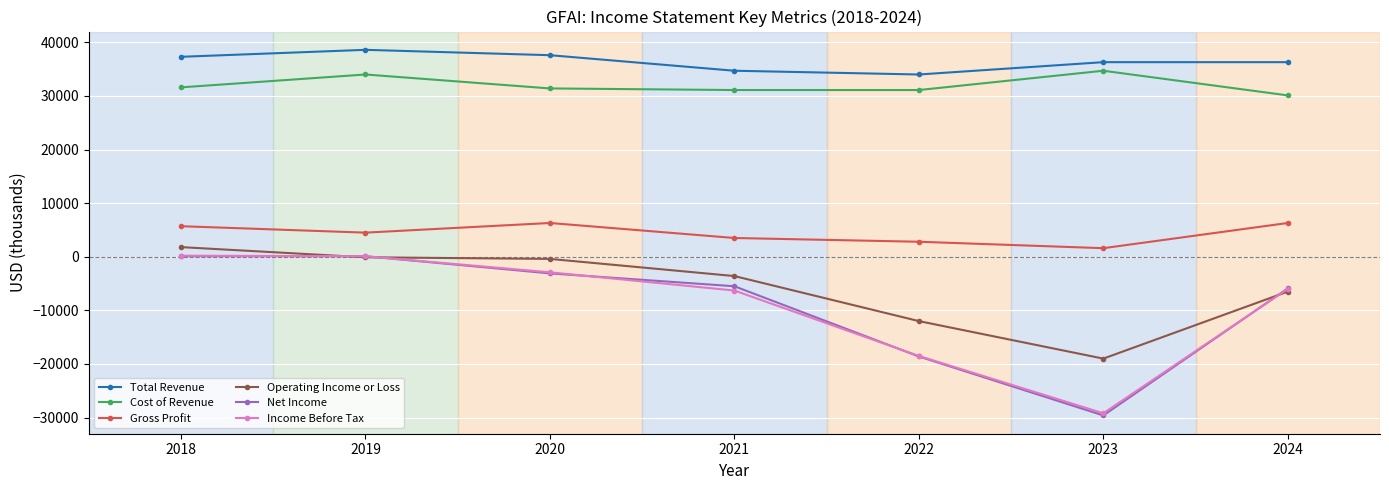

Is the value of Operating Income or Loss at 2022 greater than the value of Total Revenue at 2022?

No